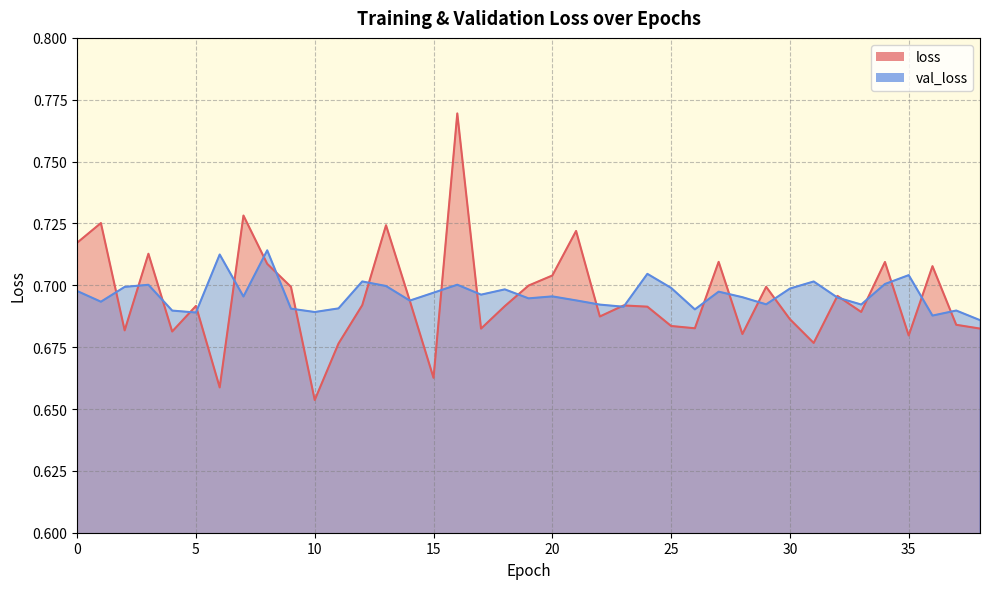

List the labels in order of val_loss value, largest first.

8, 6, 24, 35, 12, 31, 34, 16, 3, 13, 2, 25, 30, 18, 0, 27, 15, 17, 20, 7, 28, 32, 19, 21, 14, 1, 29, 33, 22, 23, 11, 9, 26, 37, 4, 10, 5, 36, 38